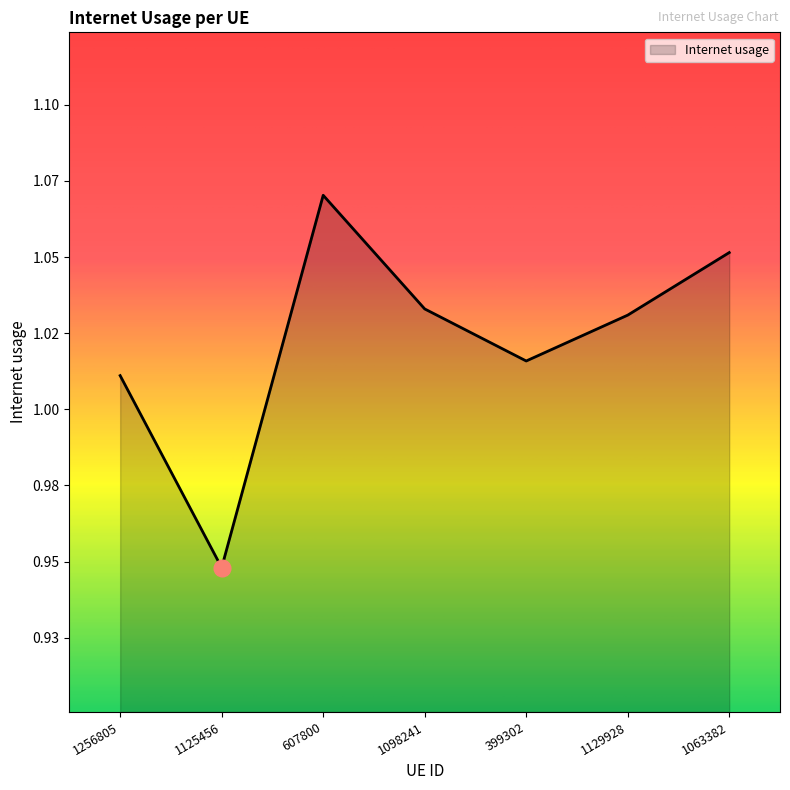

At which category does the data reach its first local peak?

607800